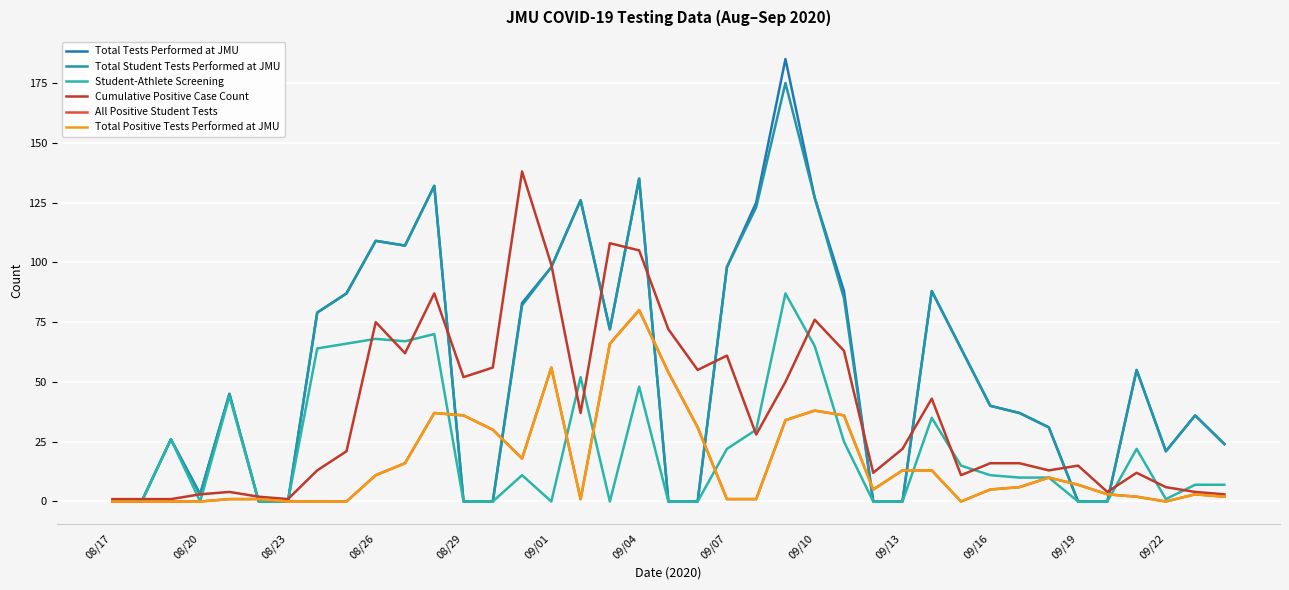

True or false: Total Positive Tests Performed at JMU and Cumulative Positive Case Count cross at least once.

False